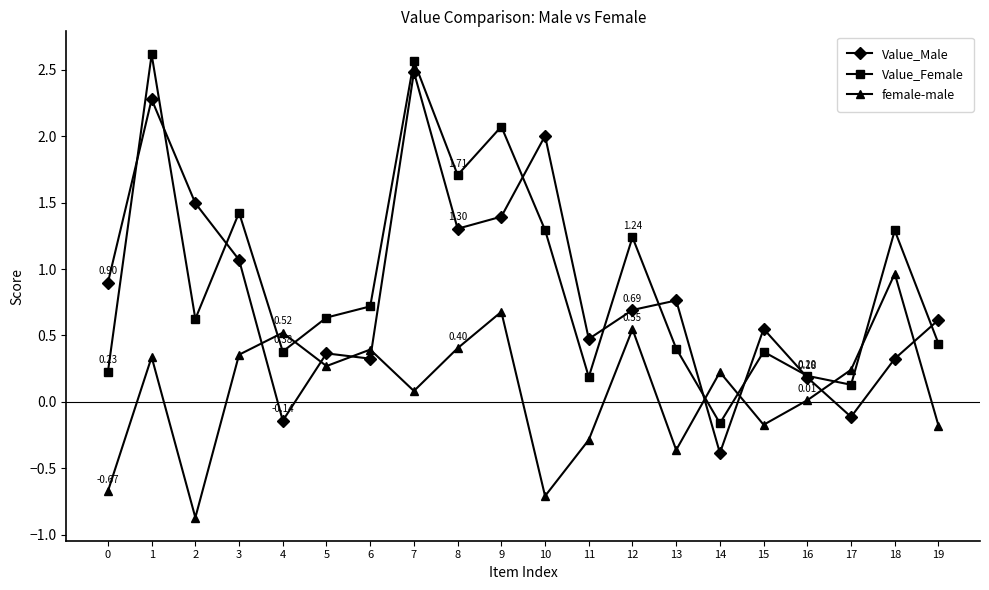

In Value_Male, how many points are higher than both neighbors (excluding endpoints)?

6